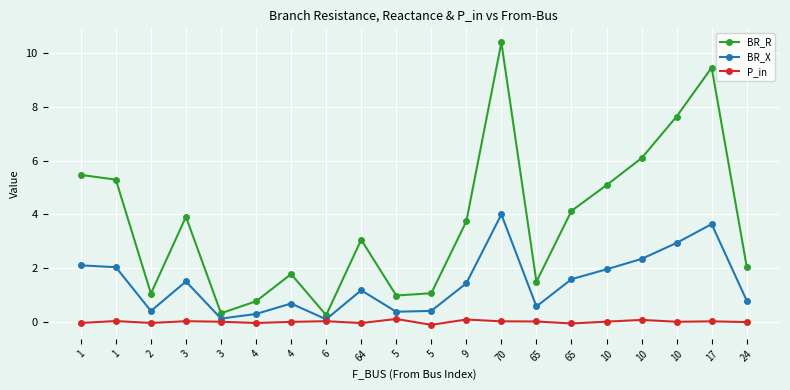

What is the label of the 13th point from the right?

6